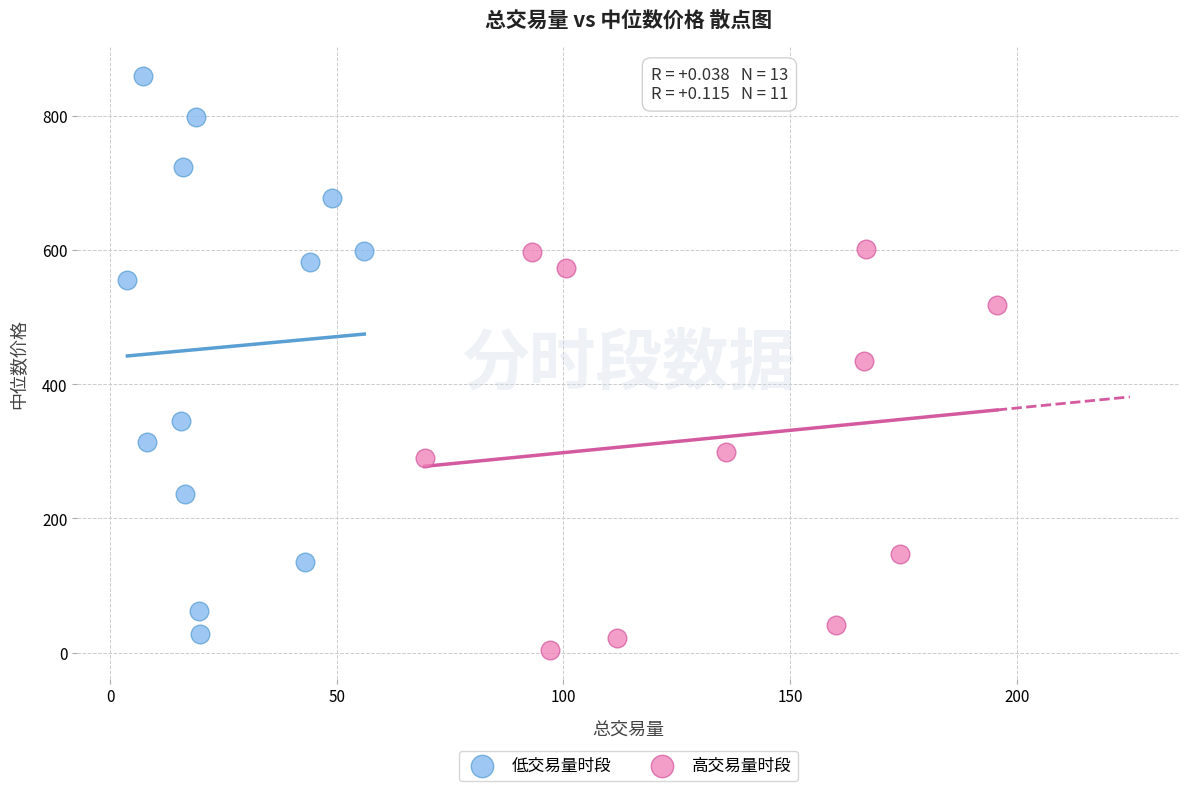

Which series has the widest spread of Y values?

低交易量时段